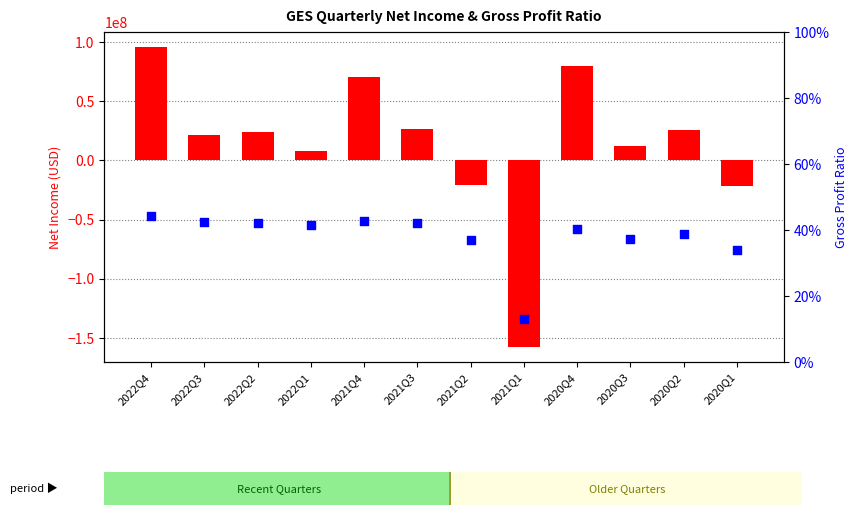

What are all the series names shown in the legend?

Net Income, Gross Profit Ratio